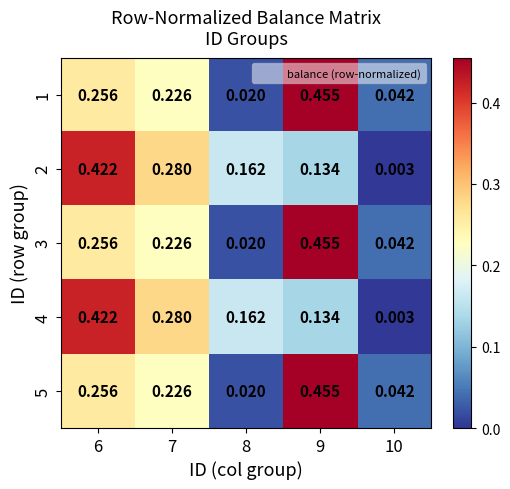

How many distinct data groups are displayed?

5